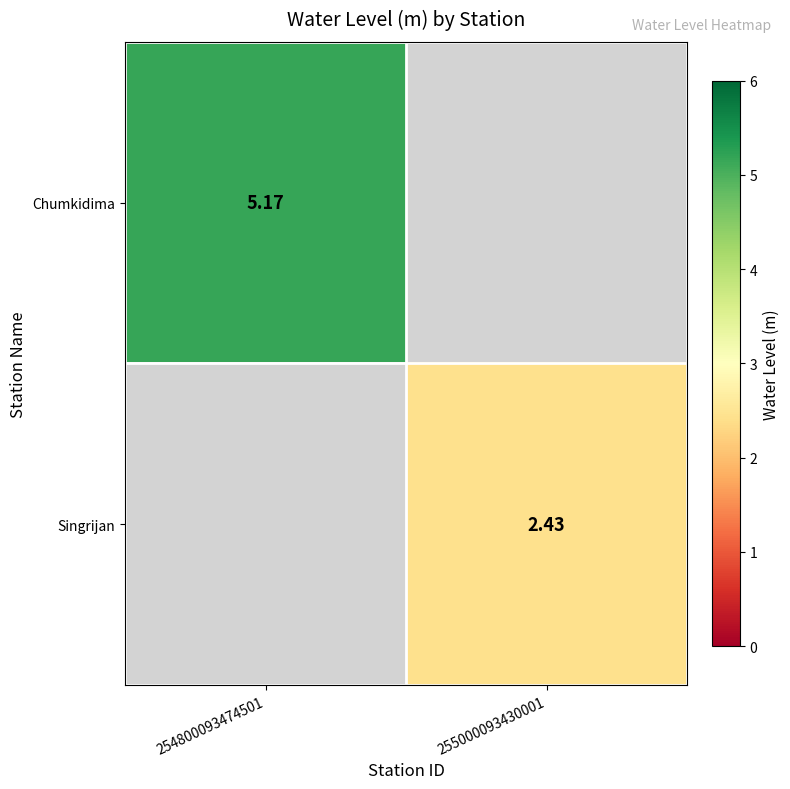

Is the value of Chumkidima at 254800093474501 greater than the value of Singrijan at 255000093430001?

Yes